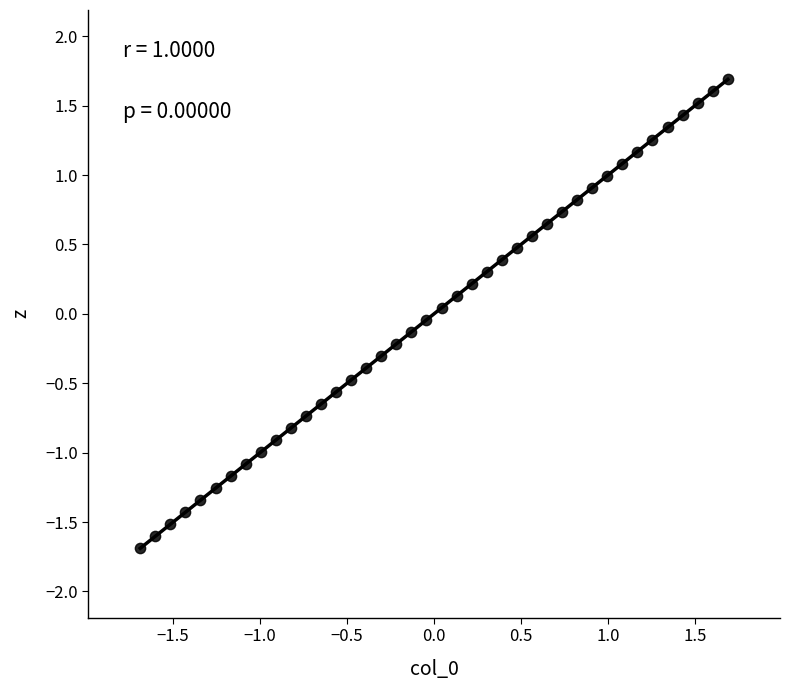

What is the range of Y values (max minus min)?

3.4